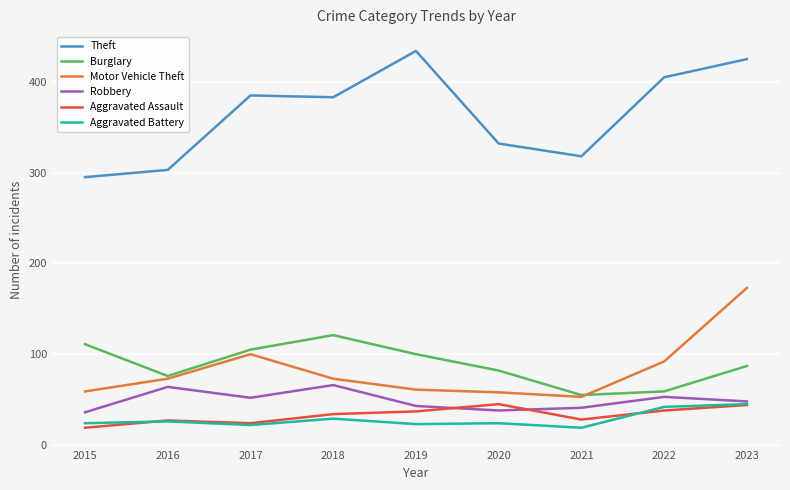

What is the total value across all series at 2017?

688